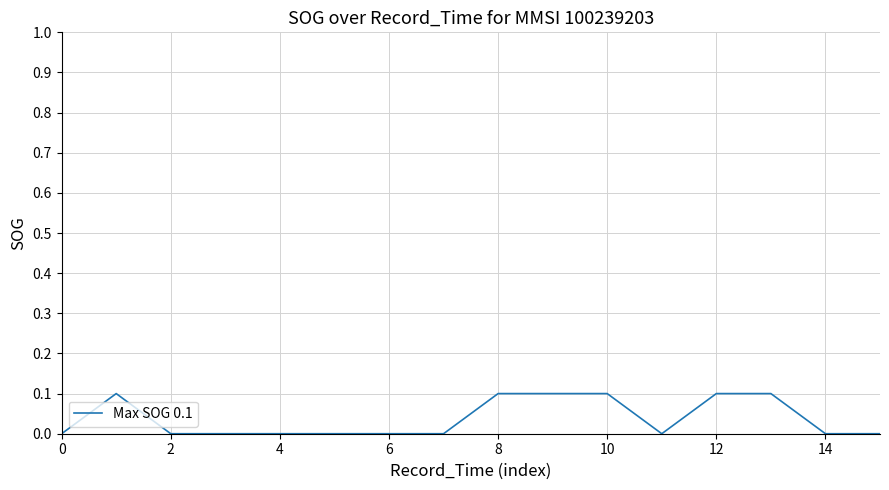

Reading right to left, list all the values displayed in this chart.

0.0	0.0	0.1	0.1	0.0	0.1	0.1	0.1	0.0	0.0	0.0	0.0	0.0	0.0	0.1	0.0